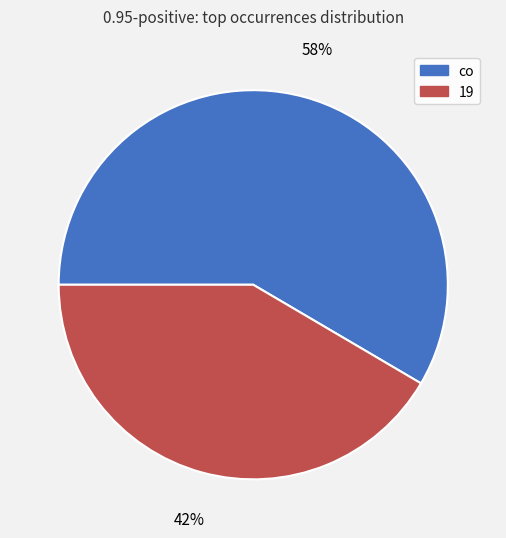

Does any single category account for the majority?

Yes